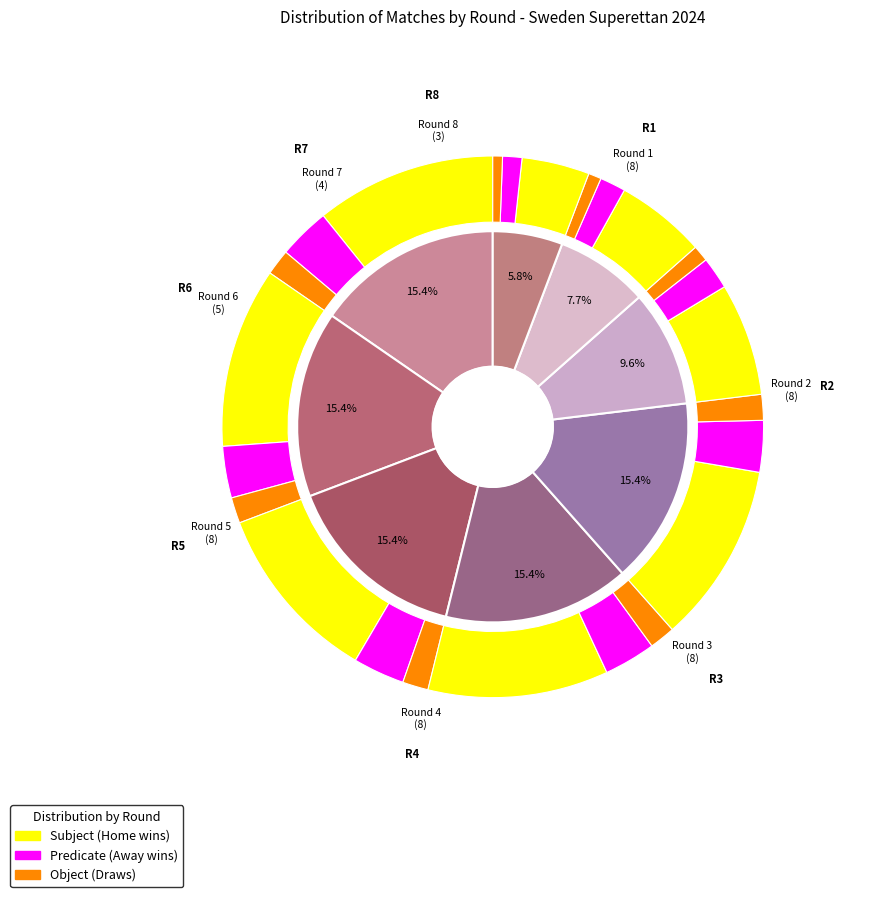

Combined, do 4 and 7 account for over 50%?

No